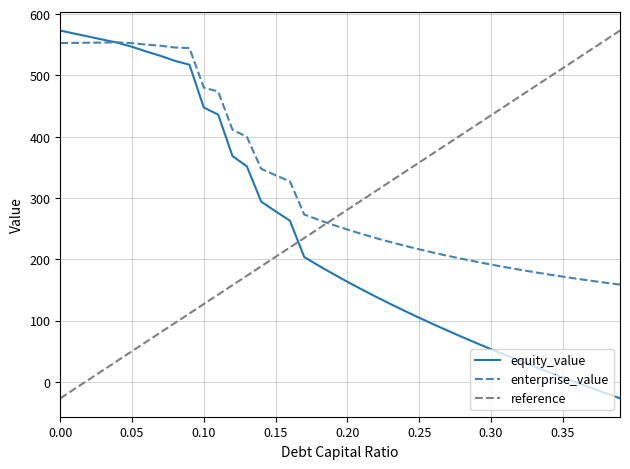

Is the value of equity_value at 0.25 greater than the value of enterprise_value at 0.30?

No